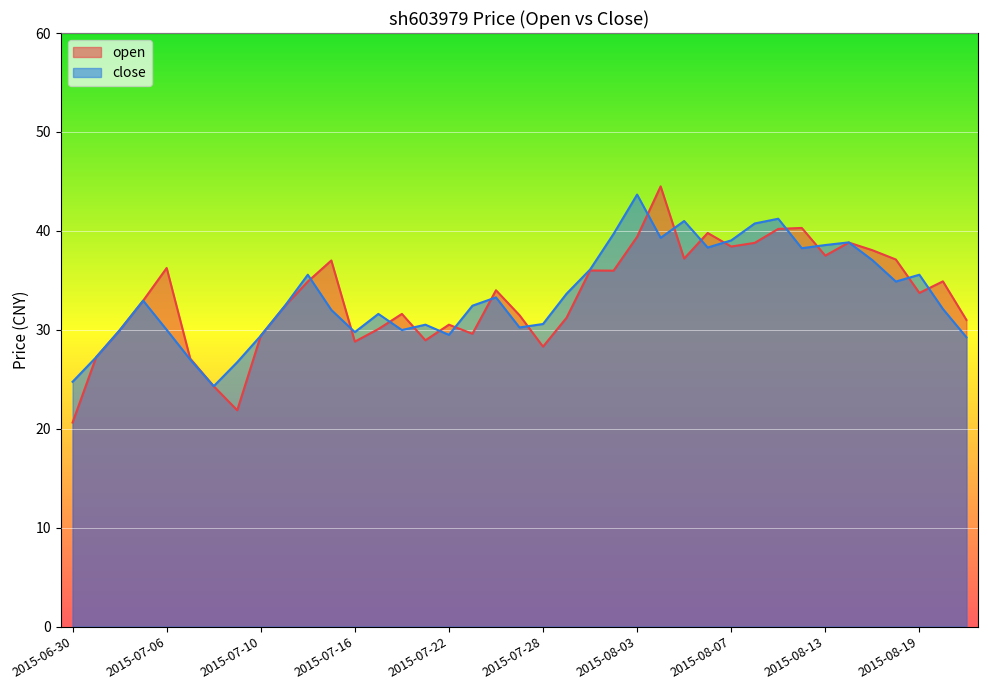

What are all the series names shown in the legend?

open, close